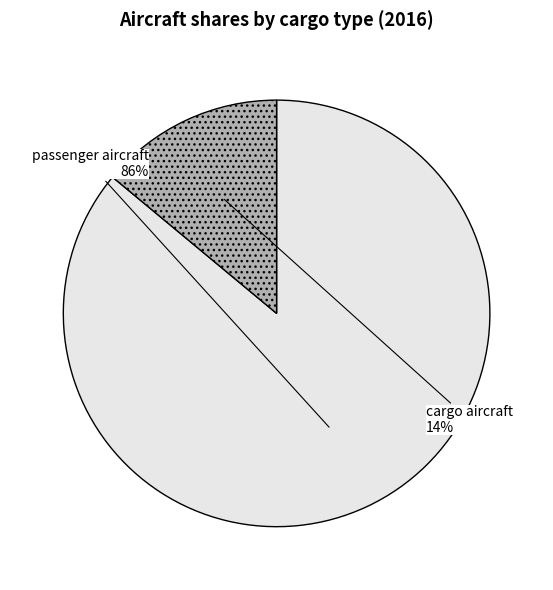

How many segments does this pie chart have?

2